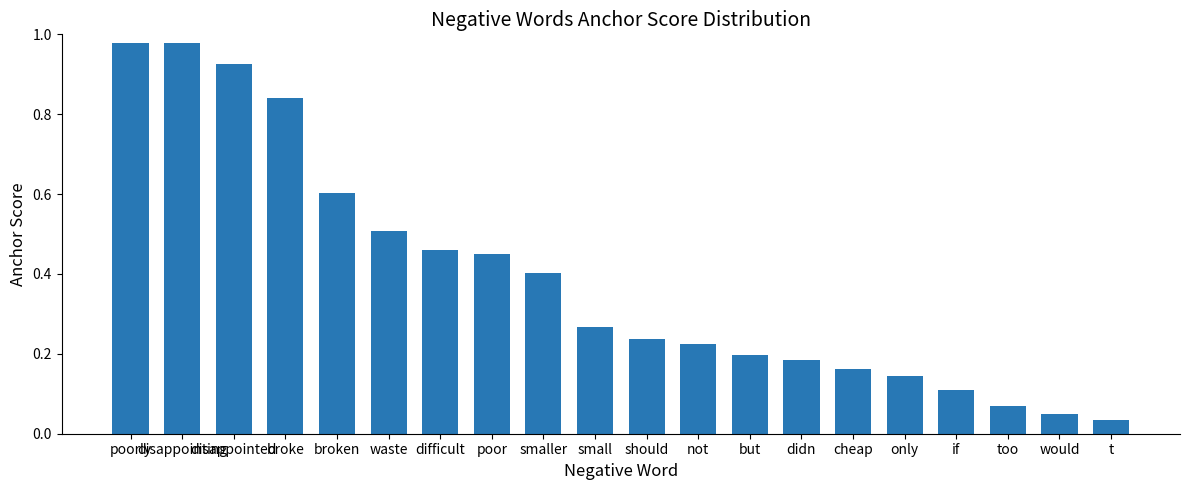

Where is the data nearest to the value 0?

t